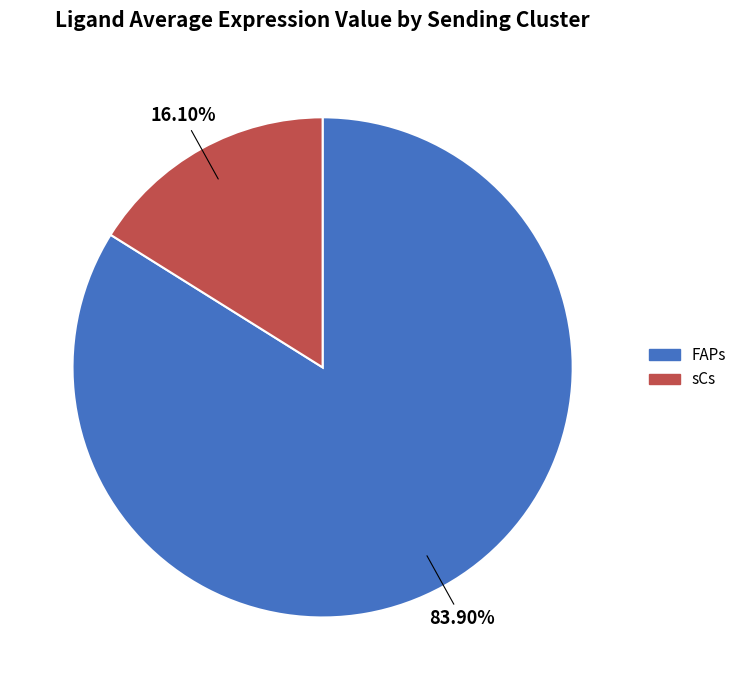

How much of the chart is everything except sCs?

83.9%